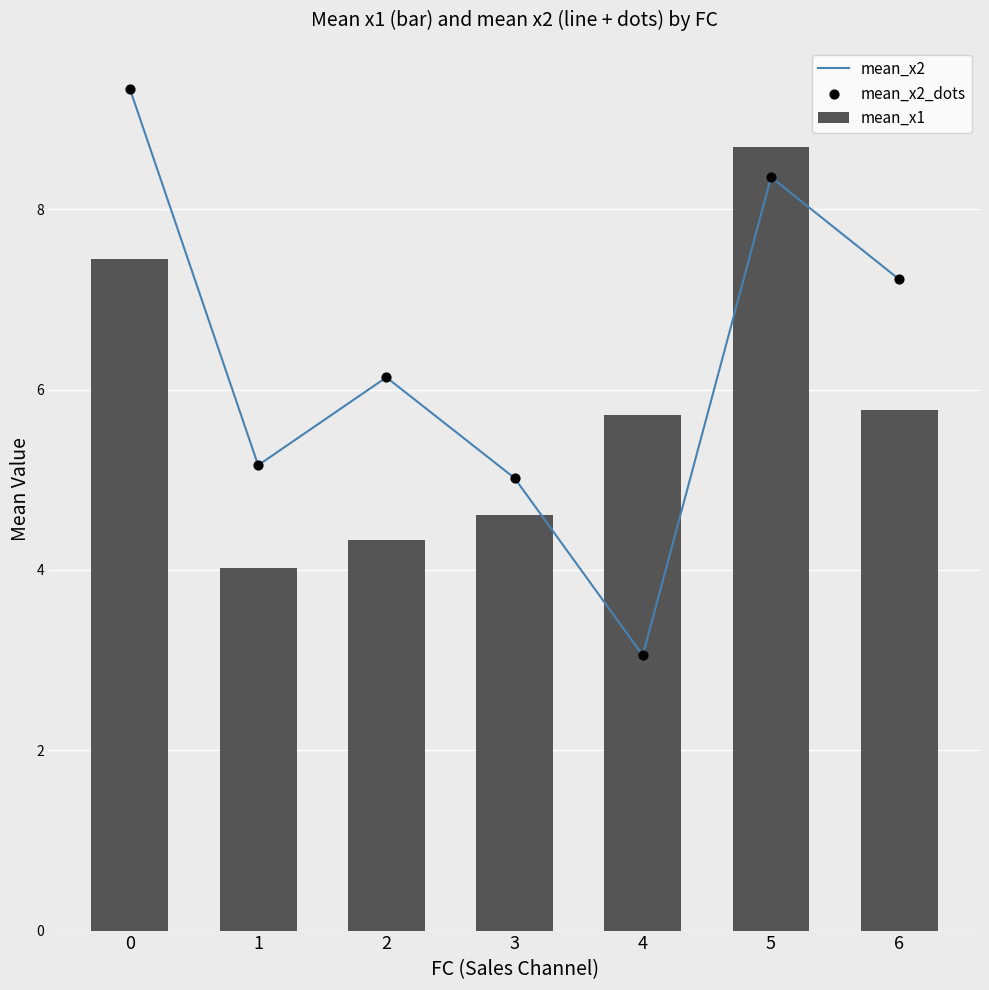

Which series reaches the minimum Y coordinate?

mean_x2